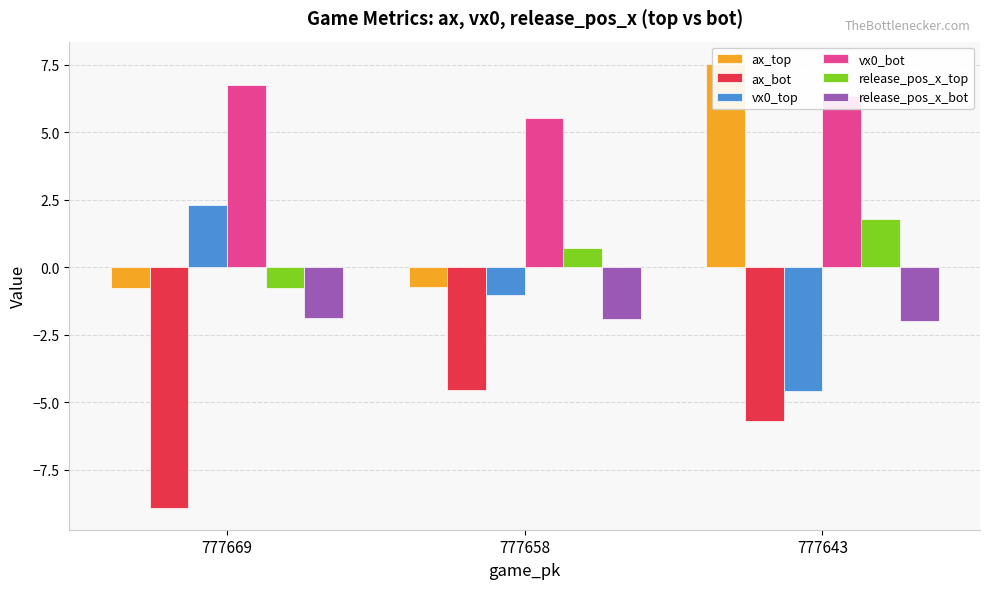

How many groups of bars are there?

3